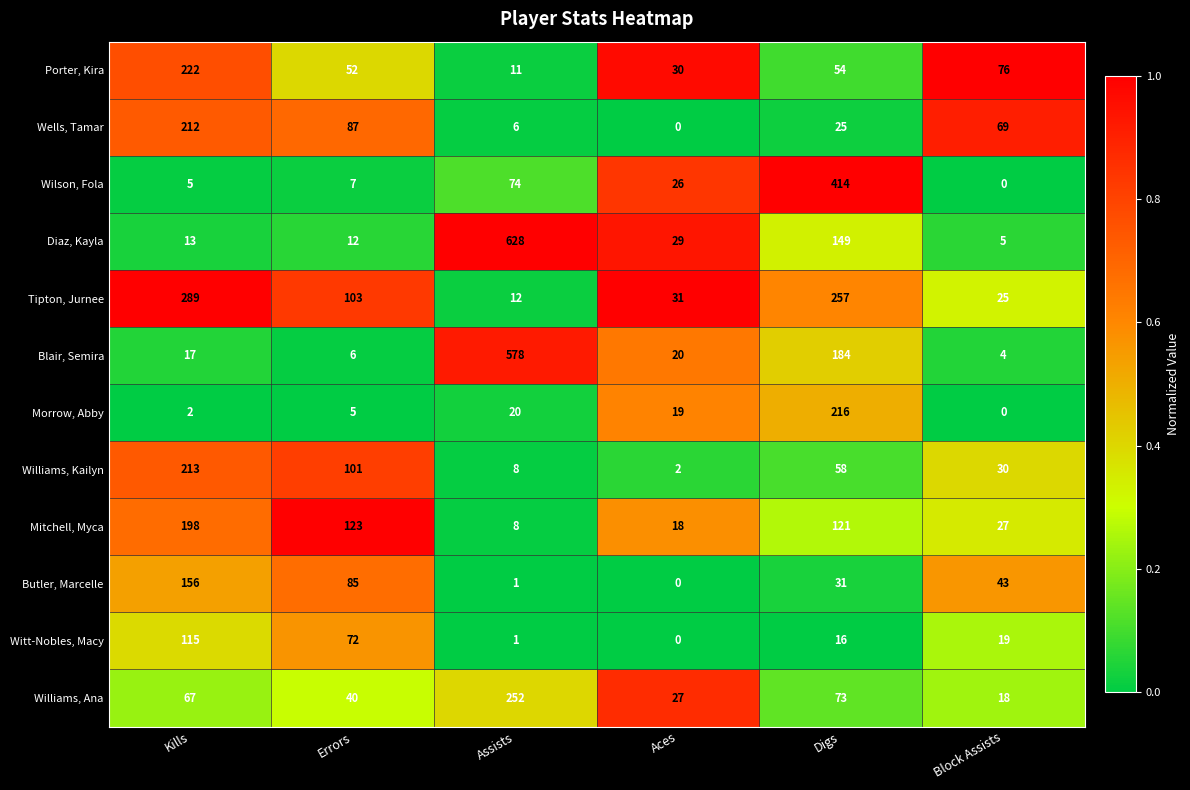

What is the maximum value shown in the chart?

628